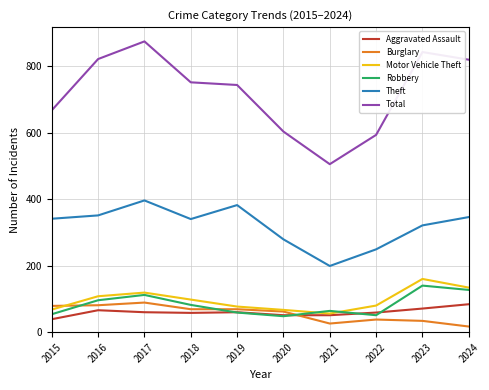

How many categories are shown in the chart?

10